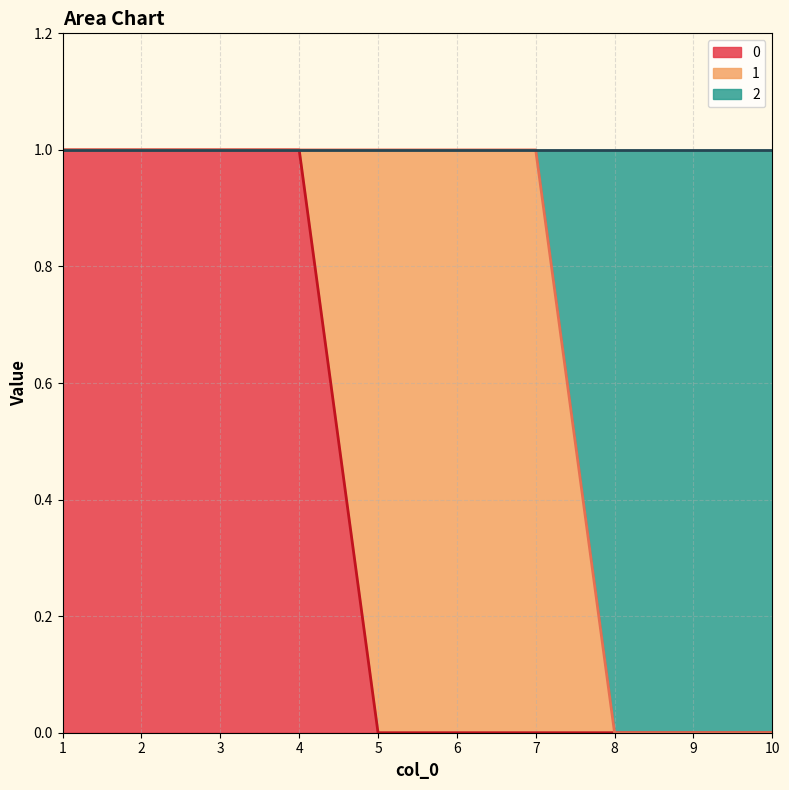

Which series changed the most between 6 and 8?

2